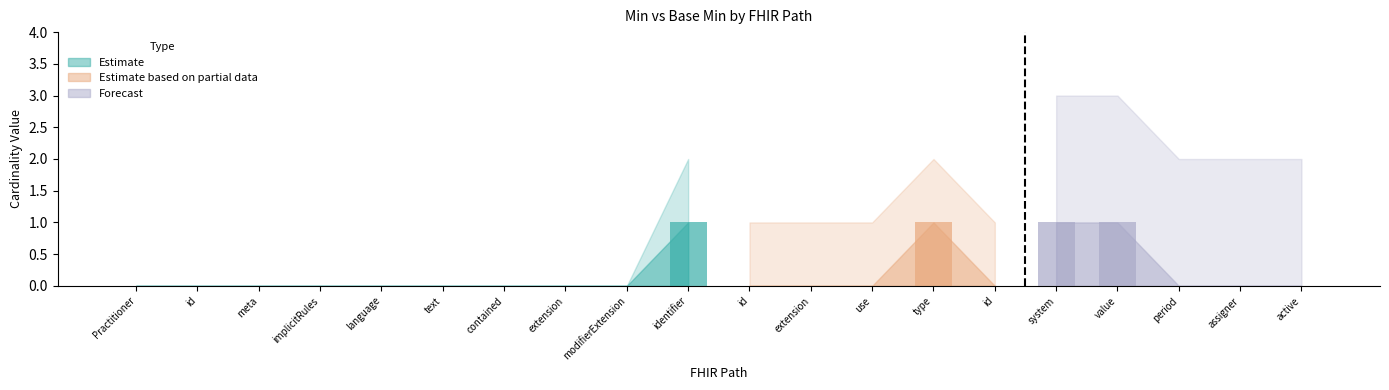

Are the bars horizontal?

No